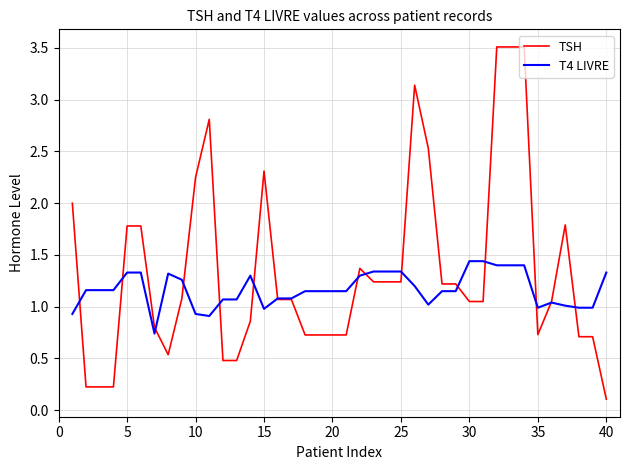

Which series has the largest range (max minus min)?

TSH